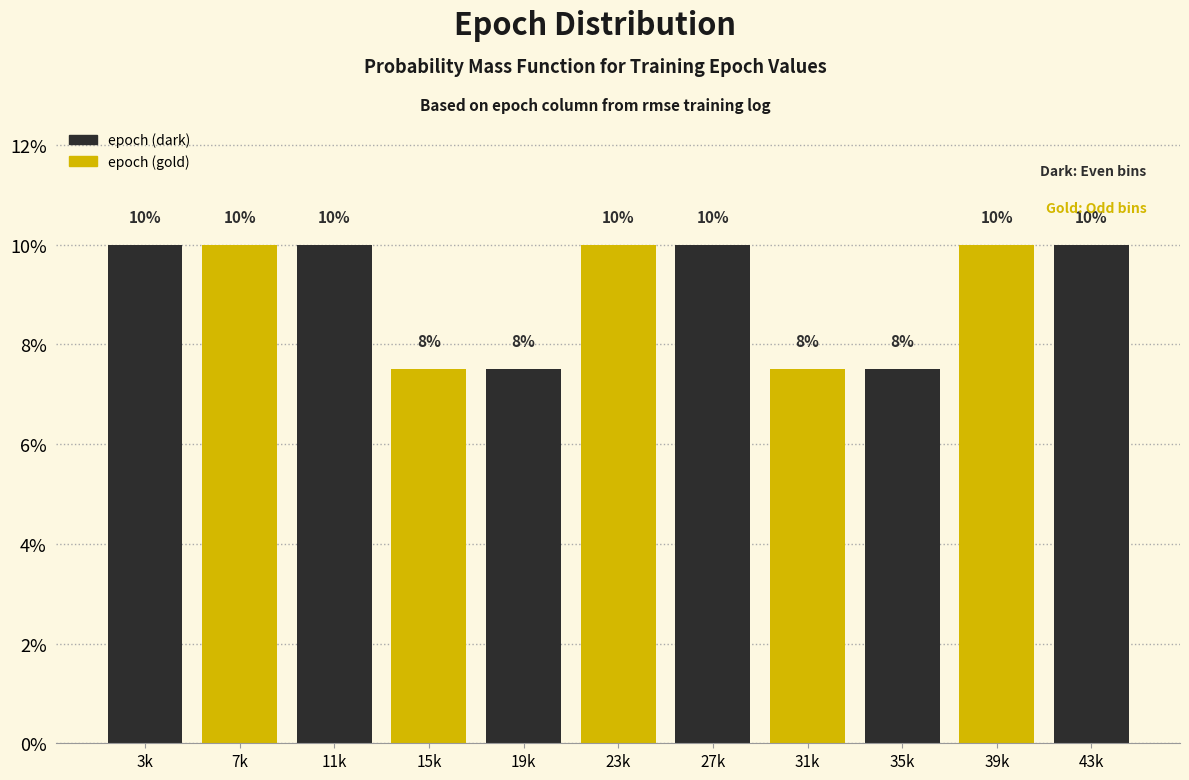

What is the greatest value displayed?

10.0